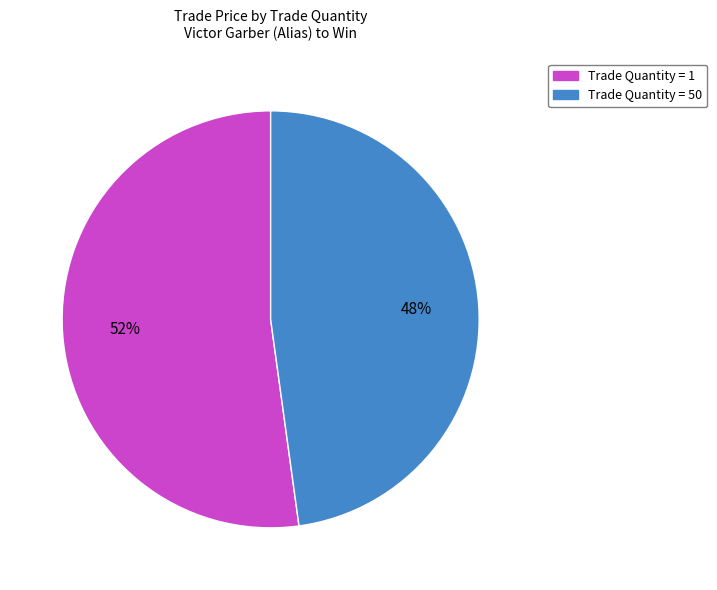

Is there any slice that represents more than half of the pie?

Yes